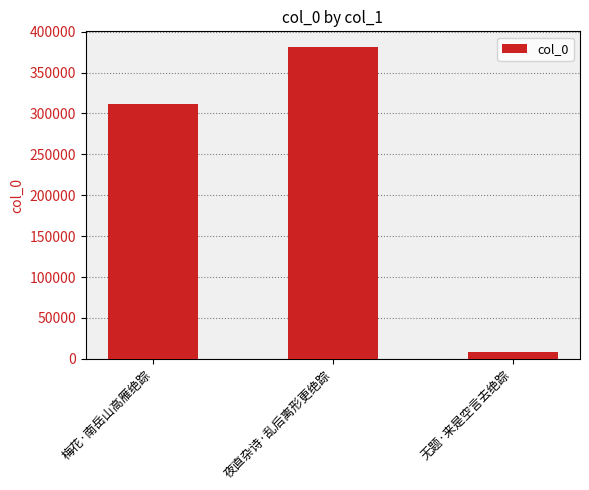

At which label is the value closest to 194583?

梅花·南岳山高雁绝踪